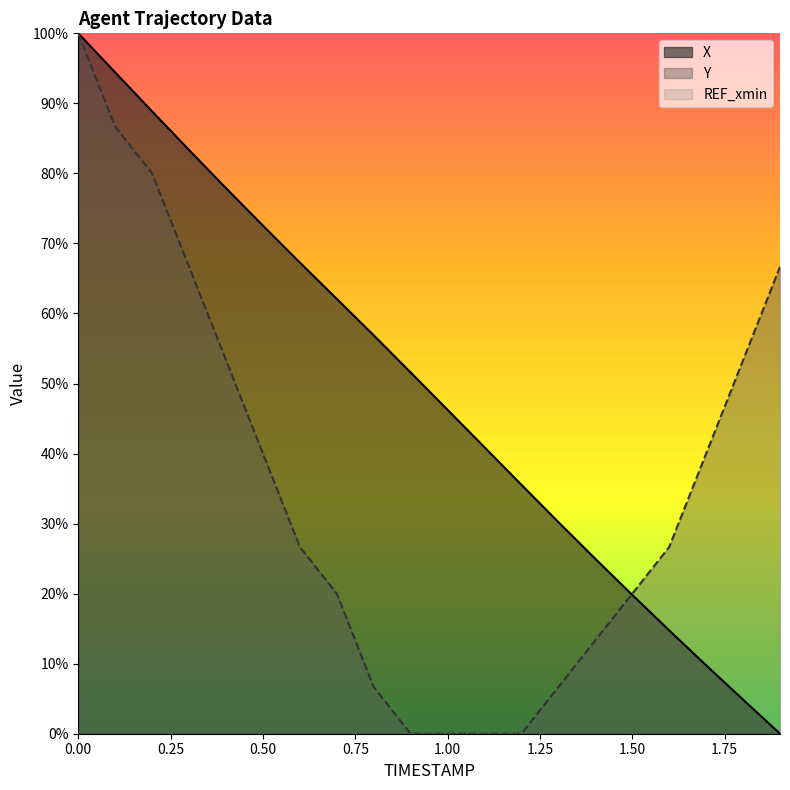

What is the difference between the highest and lowest values at 1.9?

66.7